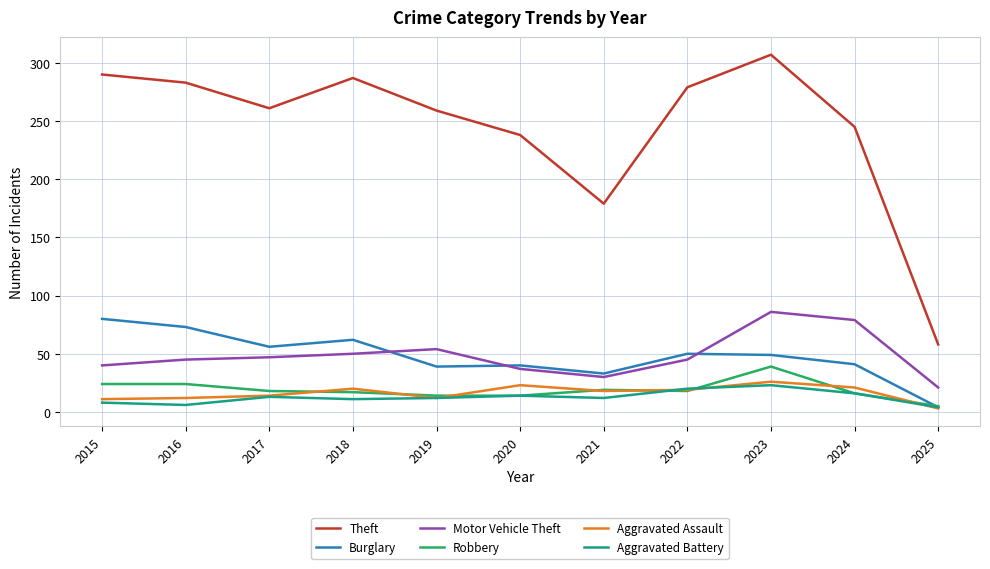

The value of Motor Vehicle Theft at 2023 is 27. True or false?

False